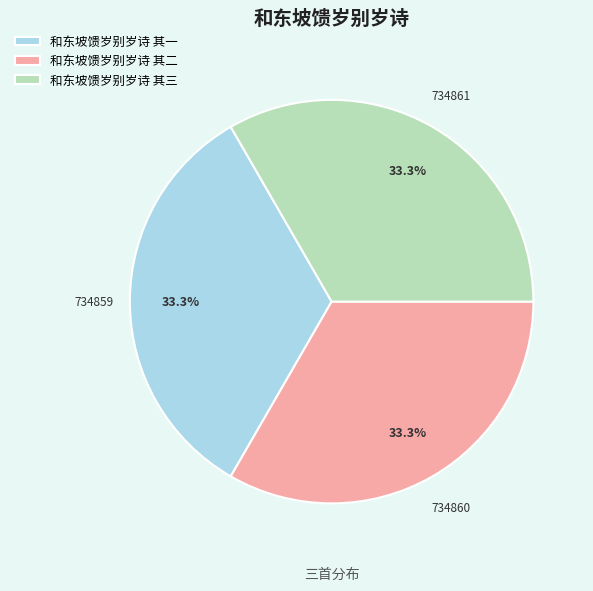

Does 和东坡馈岁别岁诗 其二 account for over 50% of the chart?

No